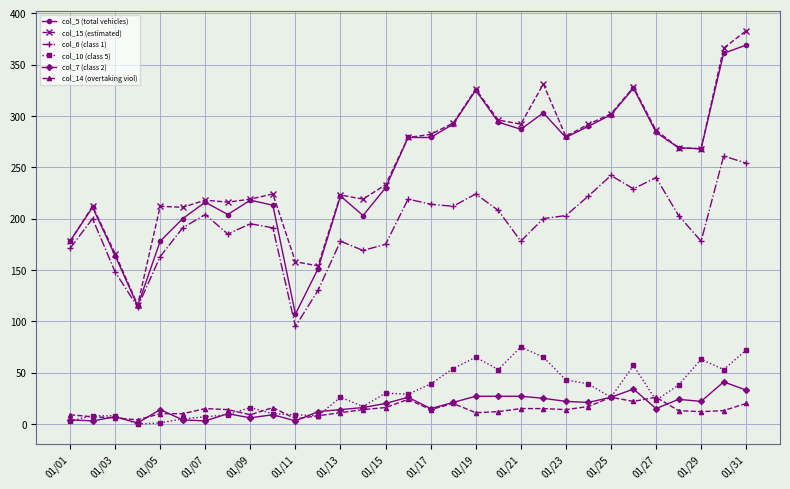

True or false: col_6 (class 1) and col_14 (overtaking viol) cross at least once.

False